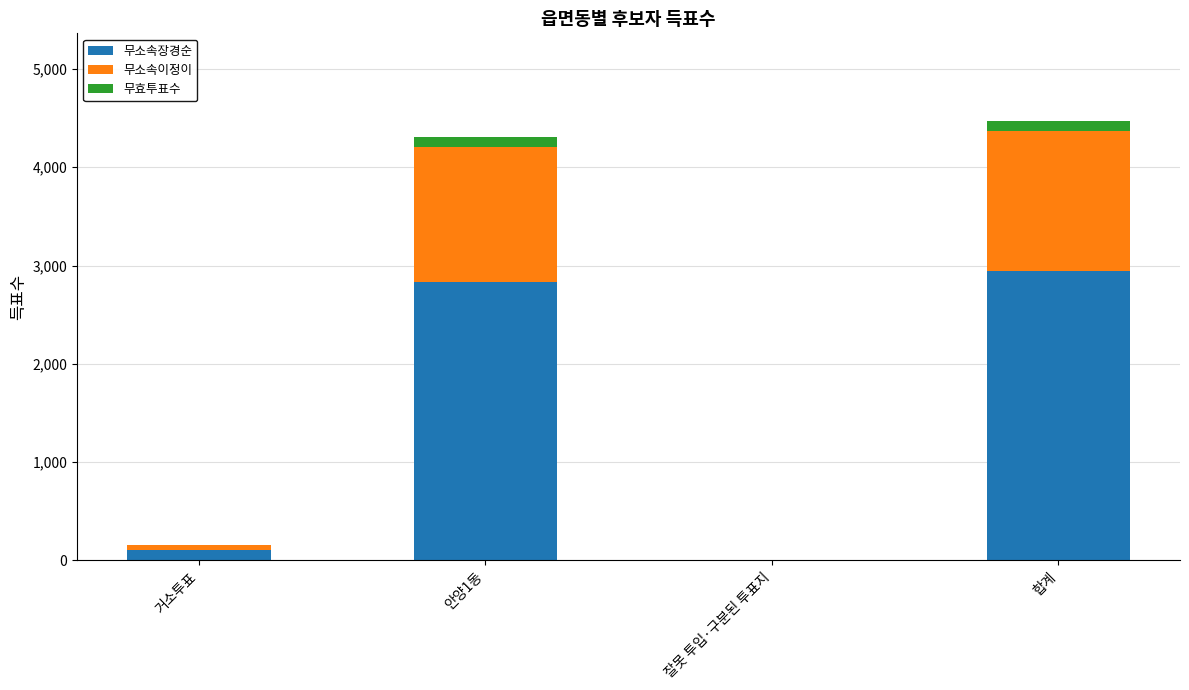

What is the highest value of the 무소속장경순 series?

2944